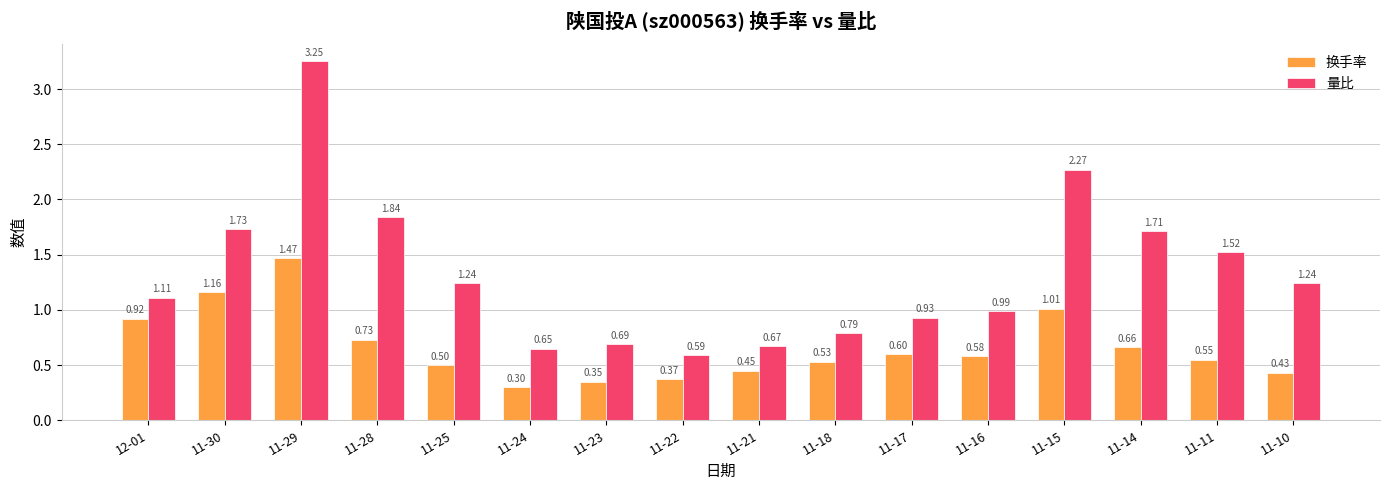

At which label does 量比 reach its peak?

11-29